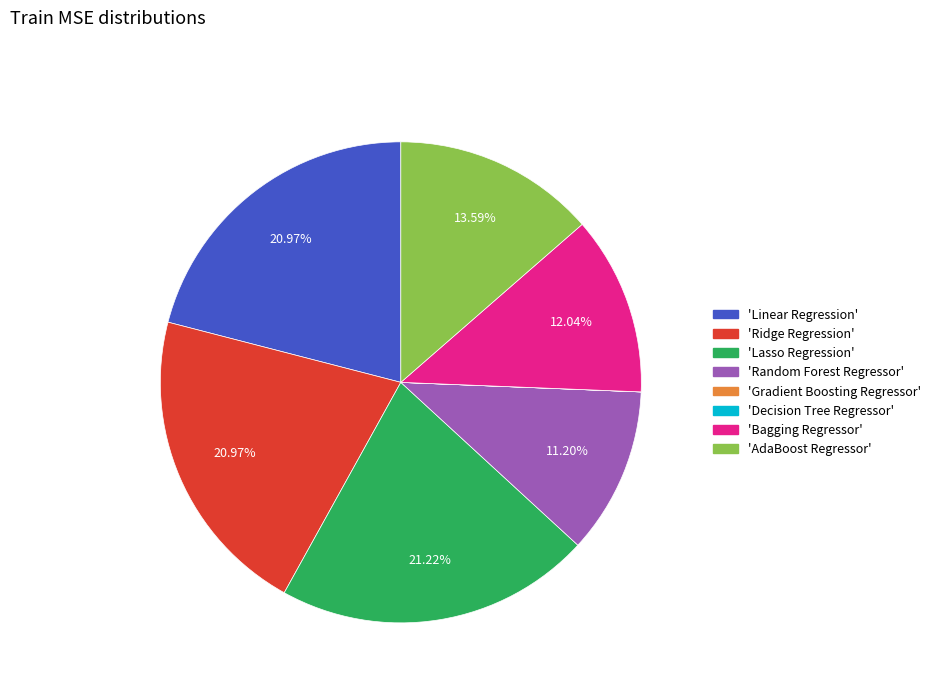

Is there any slice that represents more than half of the pie?

No